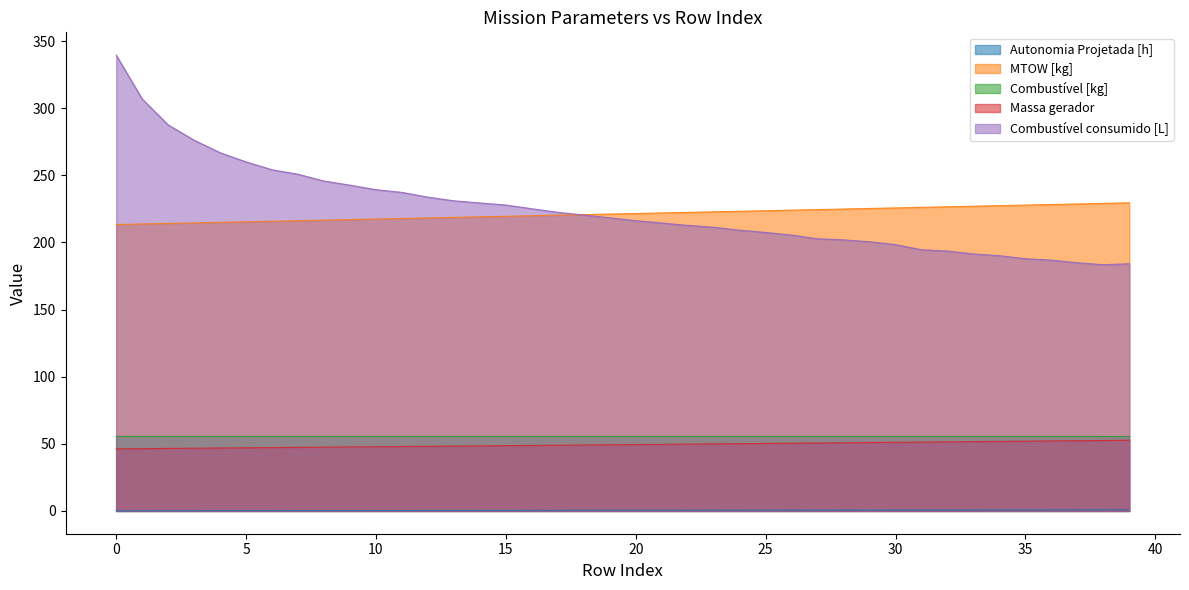

Which series has the largest range (max minus min)?

Combustível consumido [L]